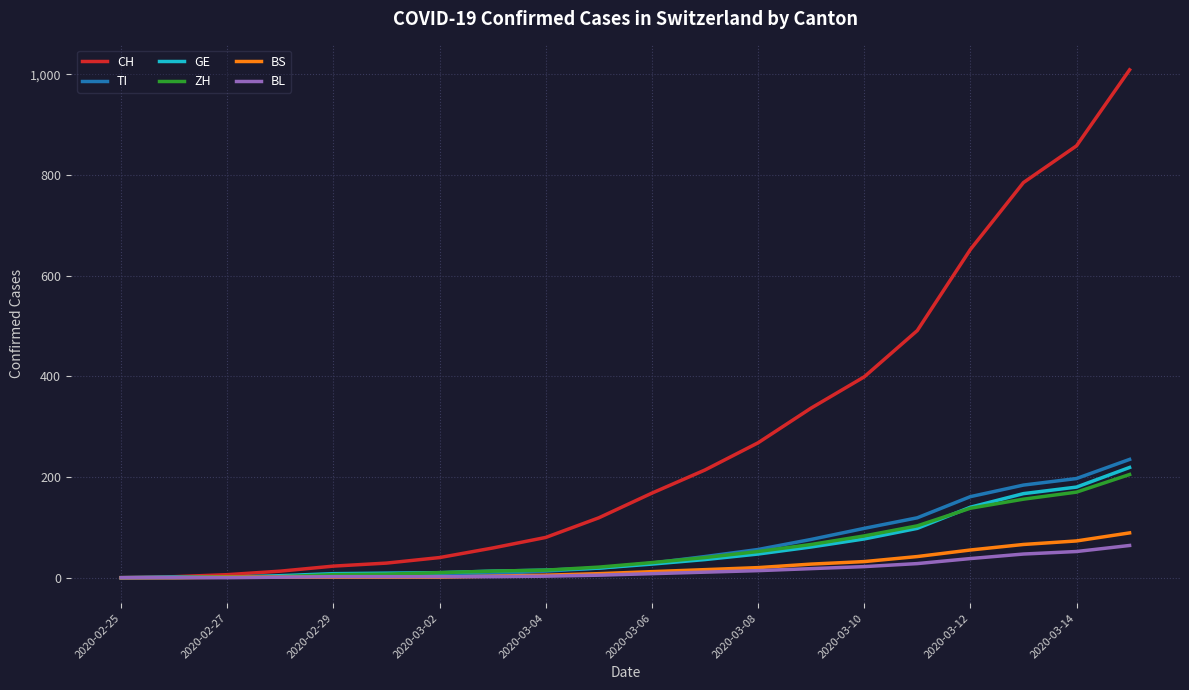

Which series has the largest total across all categories?

CH